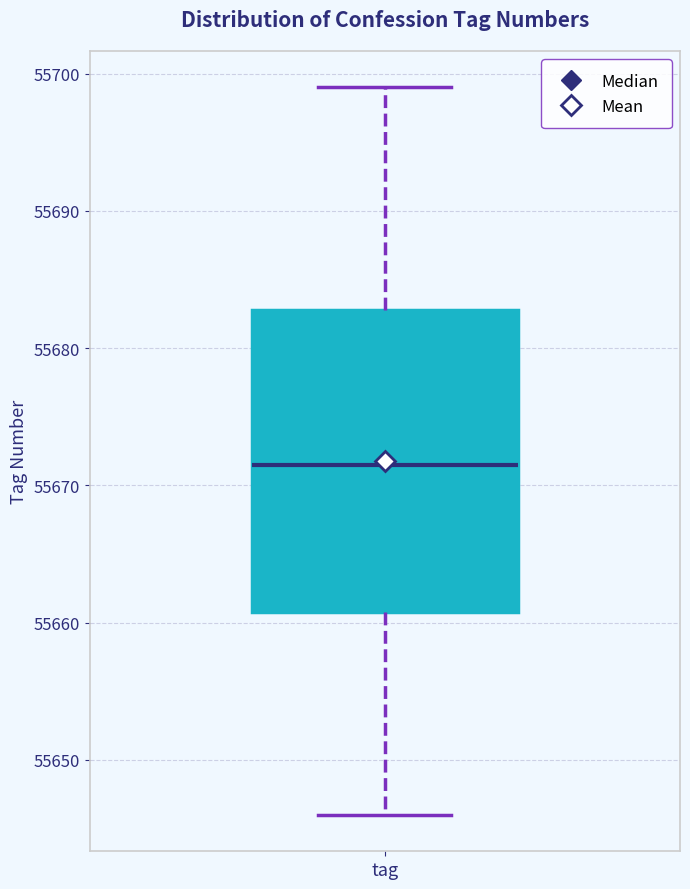

Transcribe this box plot: give where the median line is, the range the box spans, and where the two whiskers end, as read against the y-axis. The values are not printed on the chart, so give them approximately, as read against the axis.

median 55672, box 55661 to 55683, whiskers 55646 to 55699